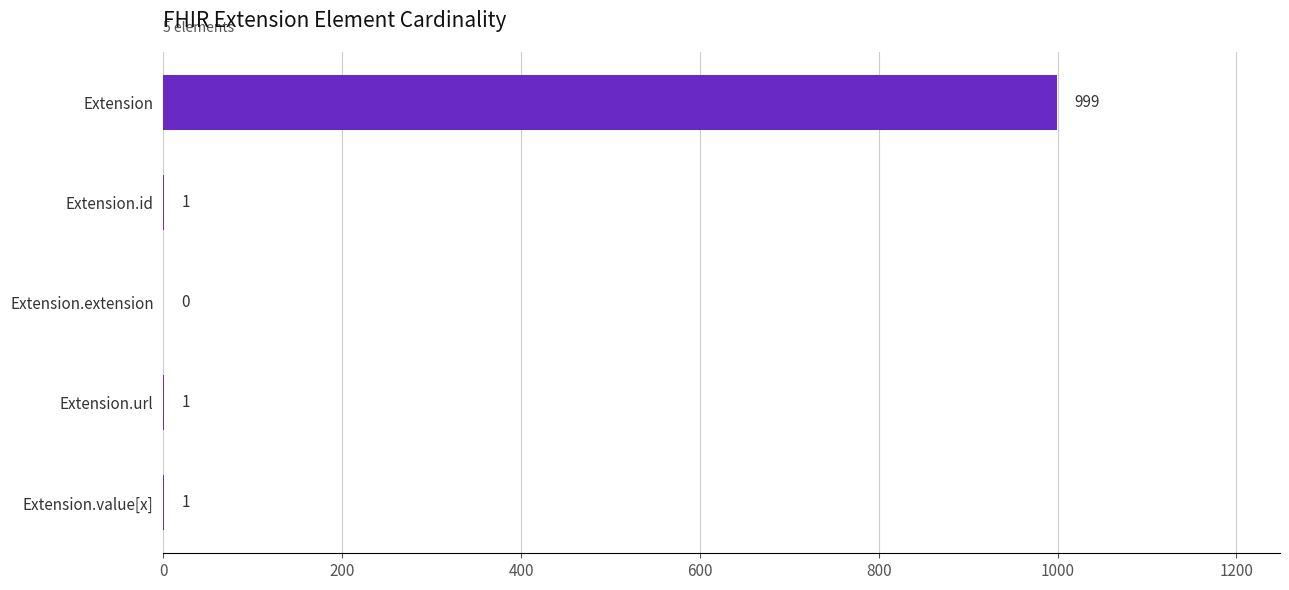

What is the maximum value shown in the chart?

999